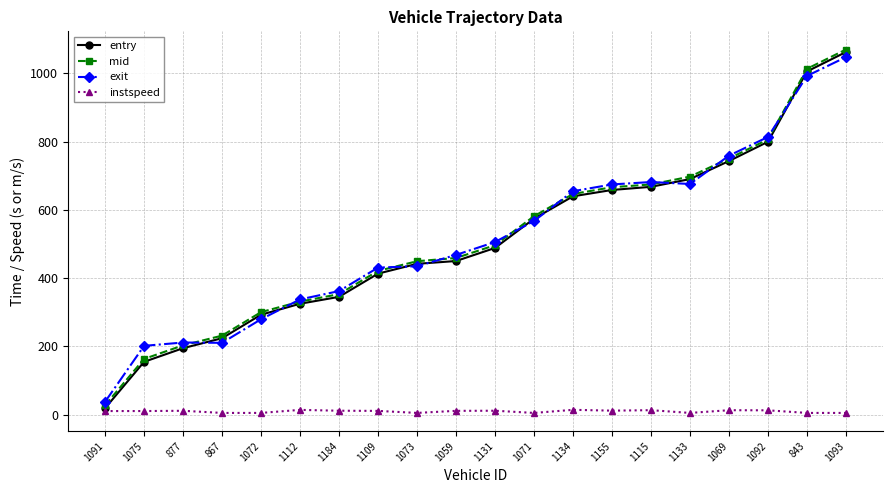

Which series has the largest range (max minus min)?

entry